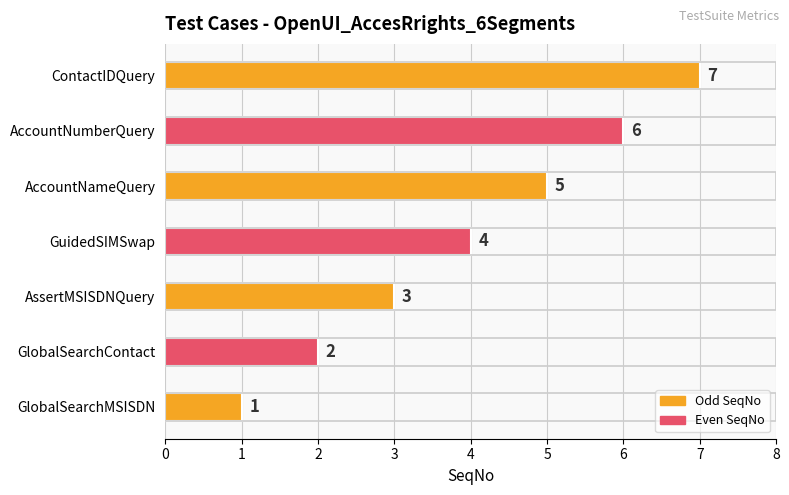

How many data points does each series have?

7